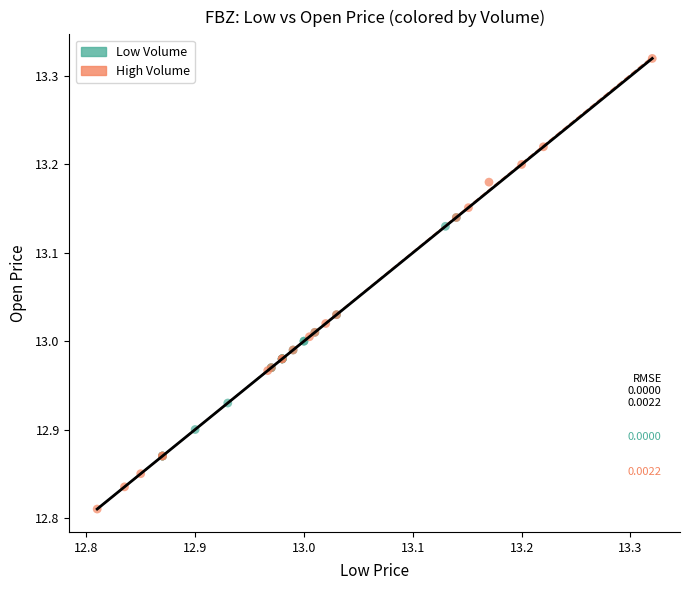

Which series reaches the minimum Y coordinate?

High Volume